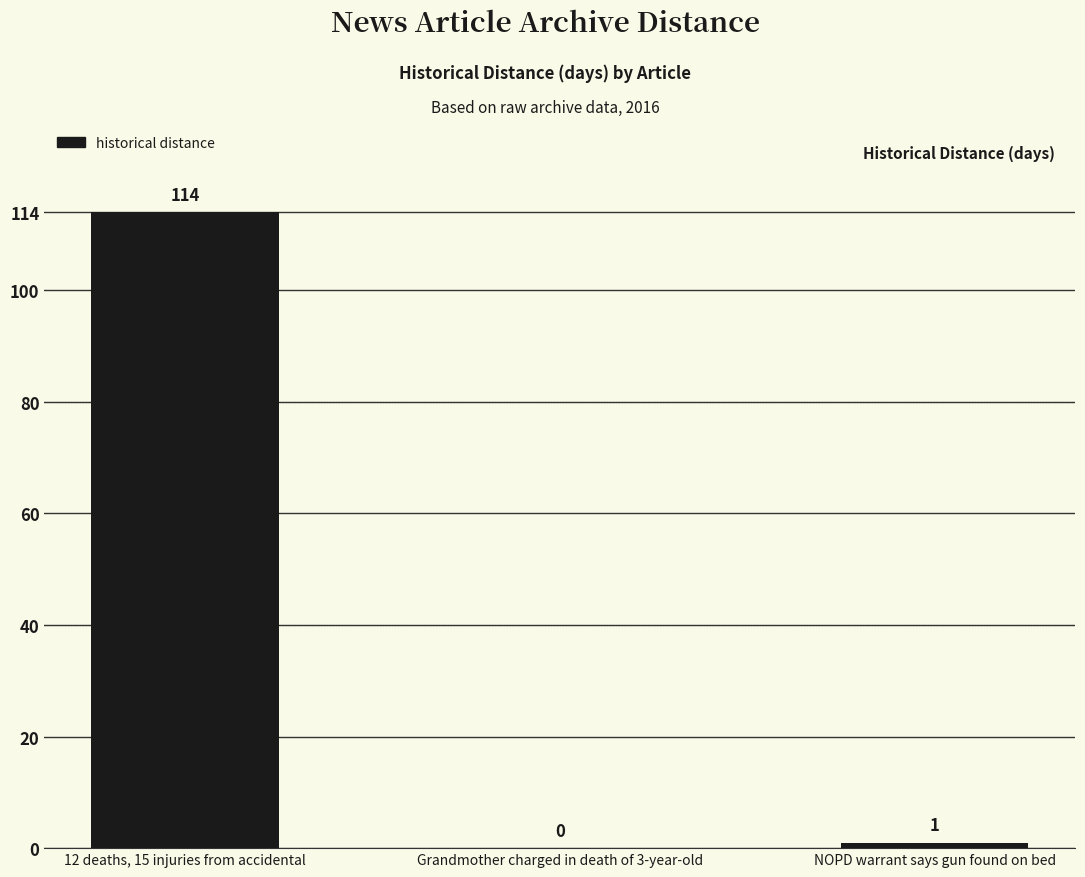

Count the number of categories in the chart.

3